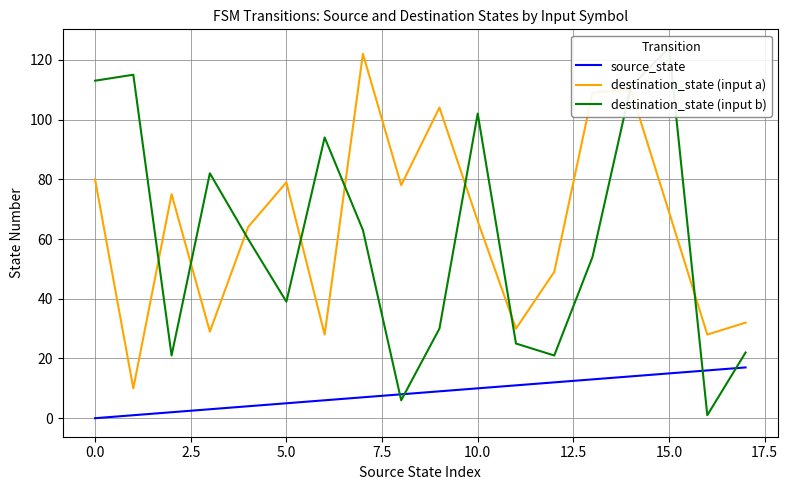

The source_state series shows 5 at 5.0. True or false?

True